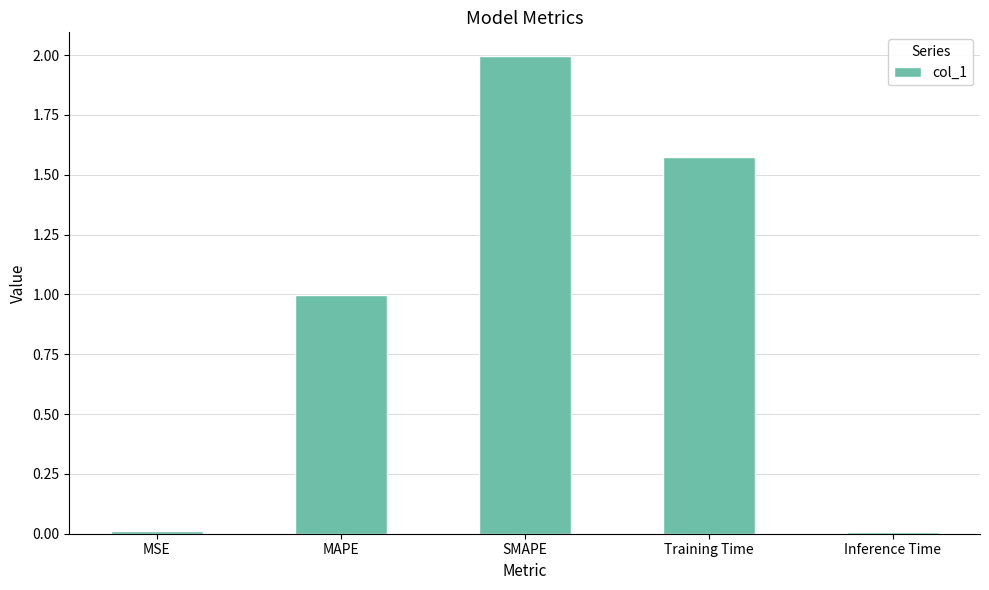

What is the sum of all values?

4.6